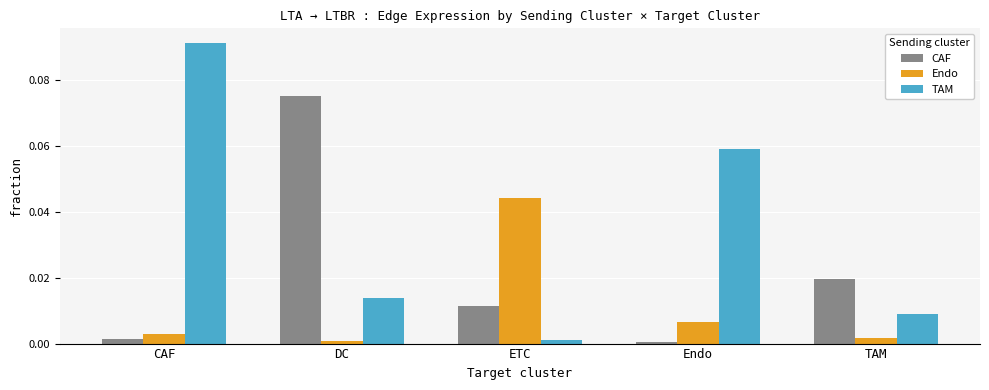

At how many categories does at least one series exceed 0?

5